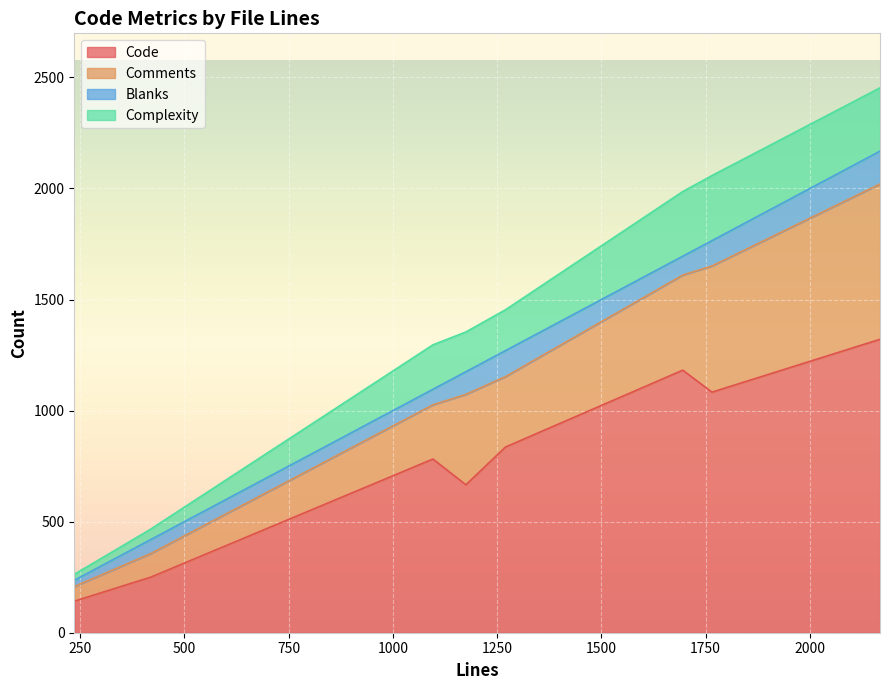

Where is the first local minimum for Comments?

236